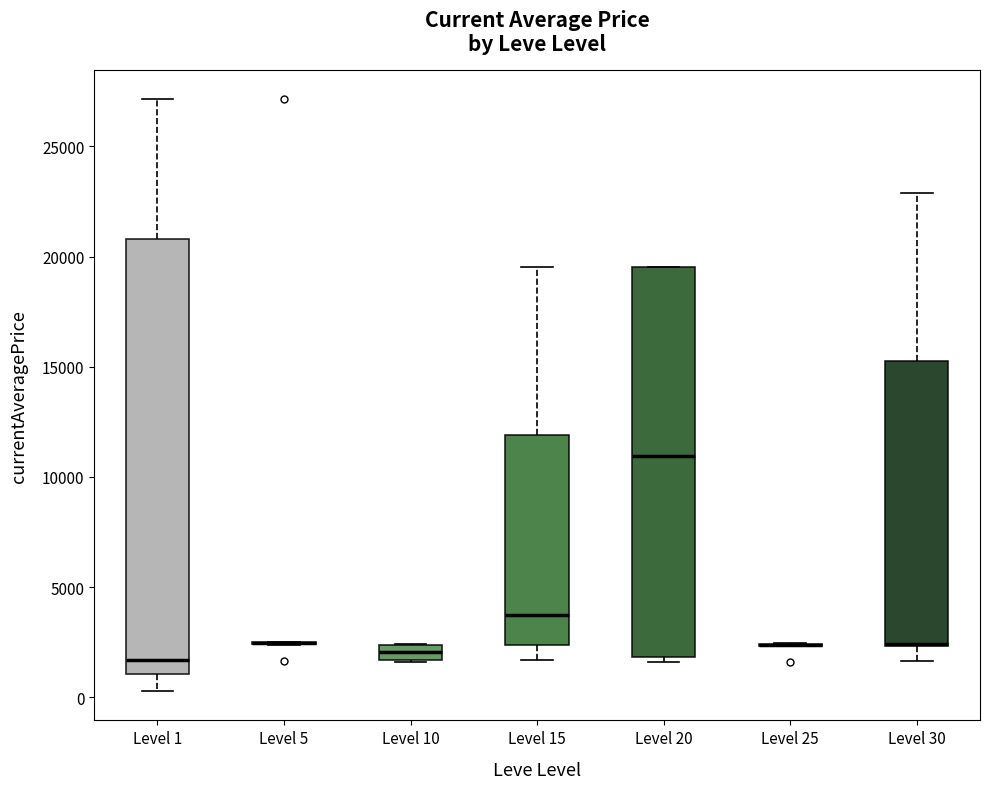

Where does the lower whisker of the box for Level 1 end on the y-axis? The values are not printed on the chart, so give them approximately, as read against the axis.

500